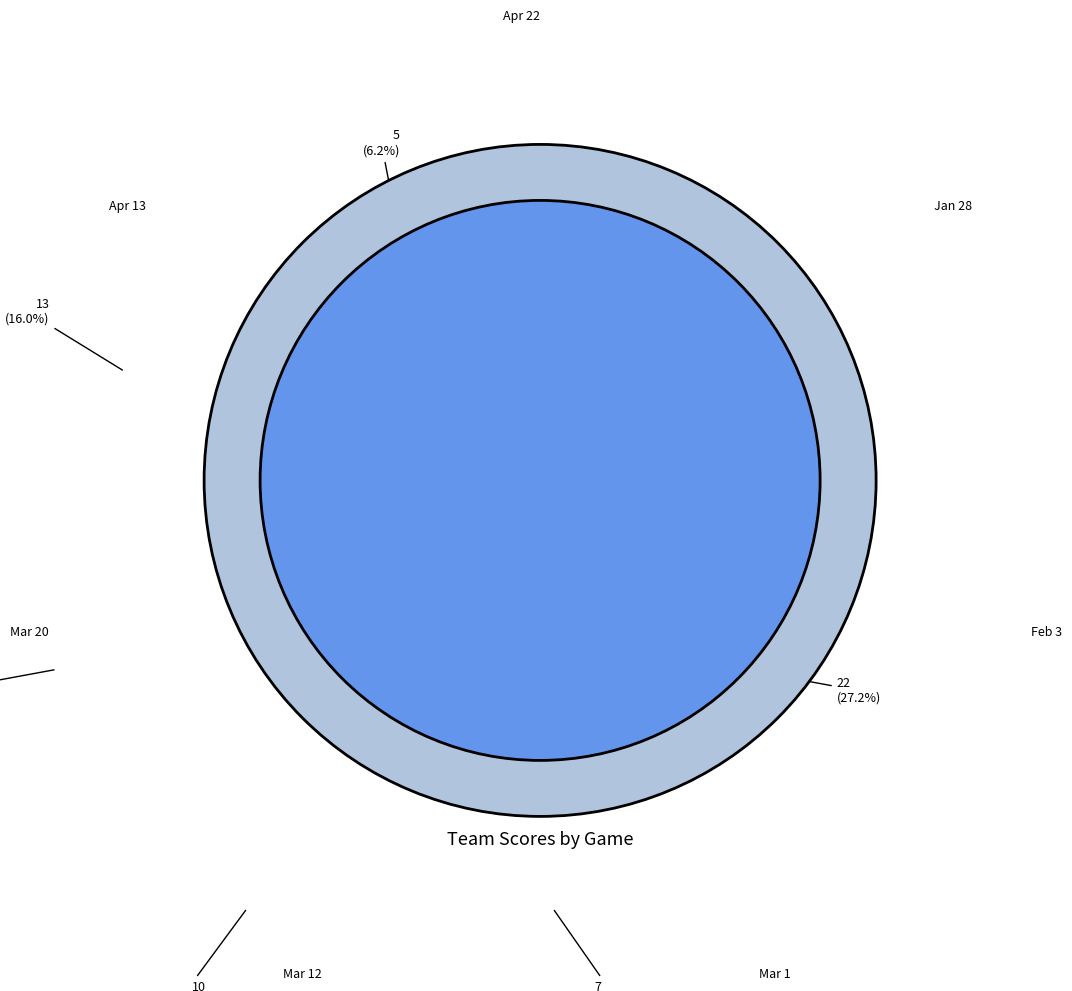

Do Apr 13 and Feb 3 together represent more than half of the pie?

No